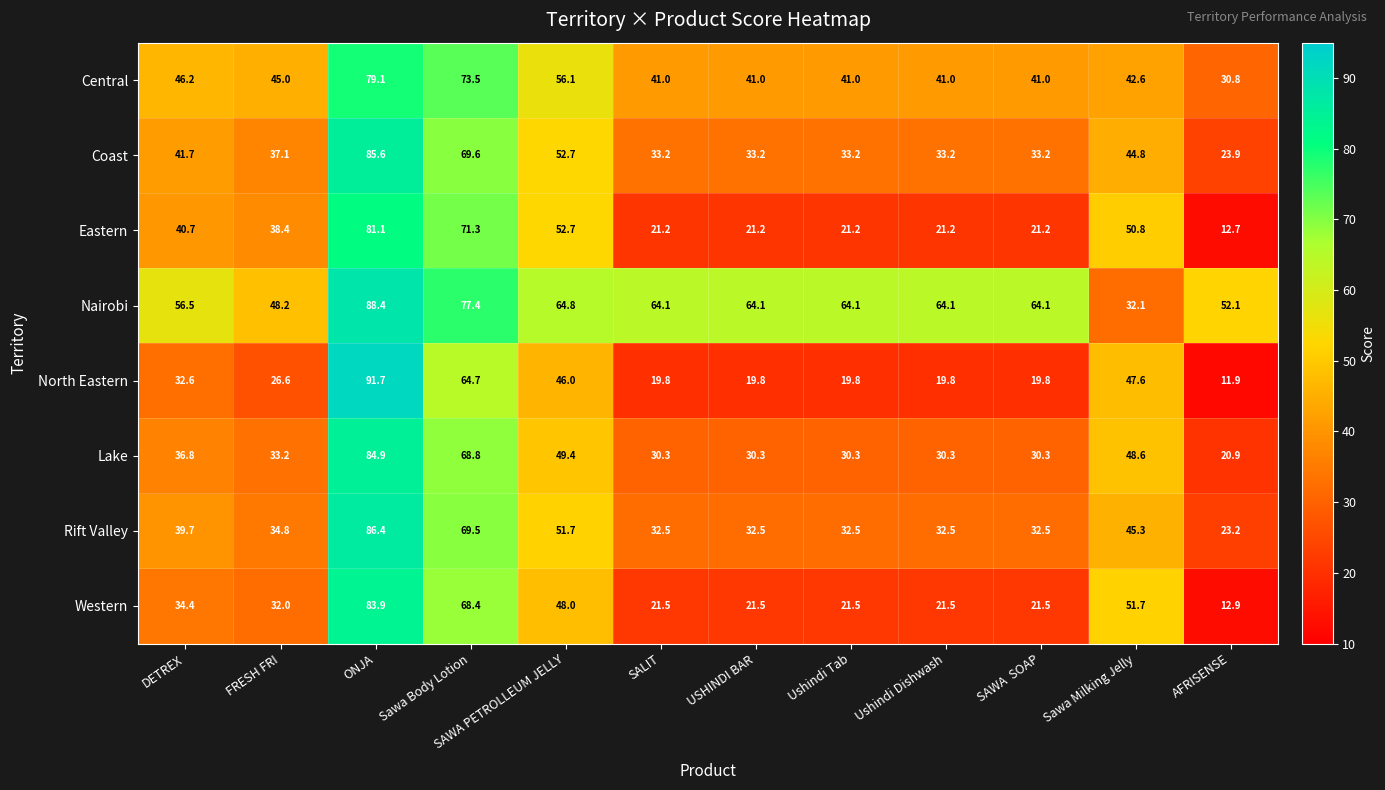

What is the difference between the highest and lowest values at Sawa Milking Jelly?

19.6